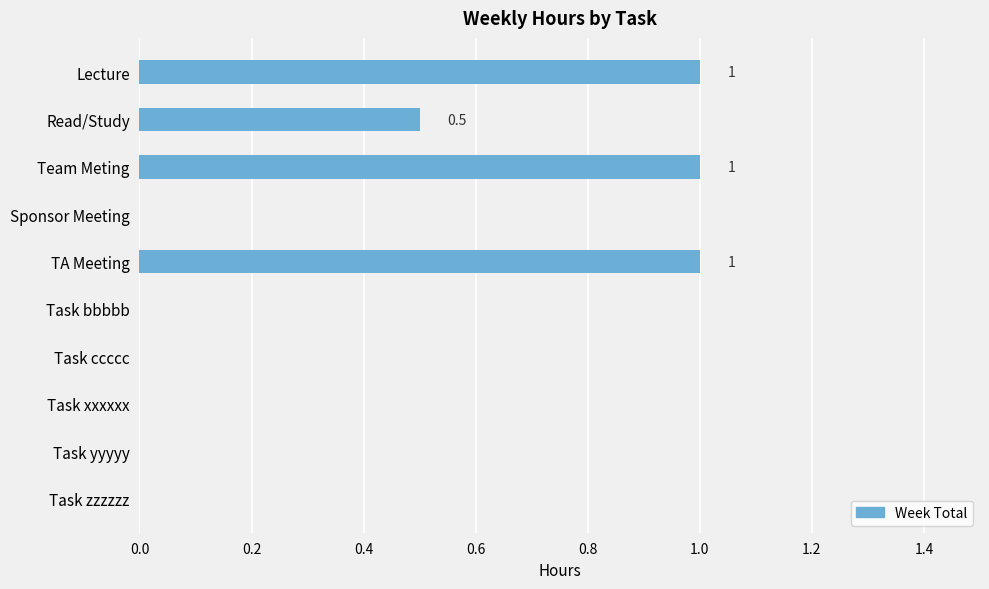

How many distinct data groups are displayed?

1